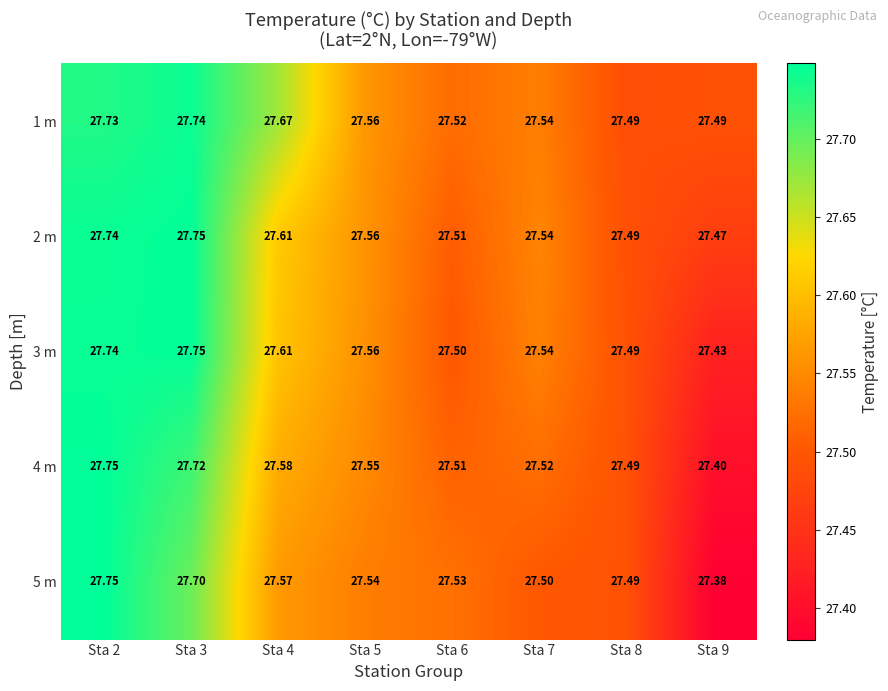

How many categories are shown in the chart?

8